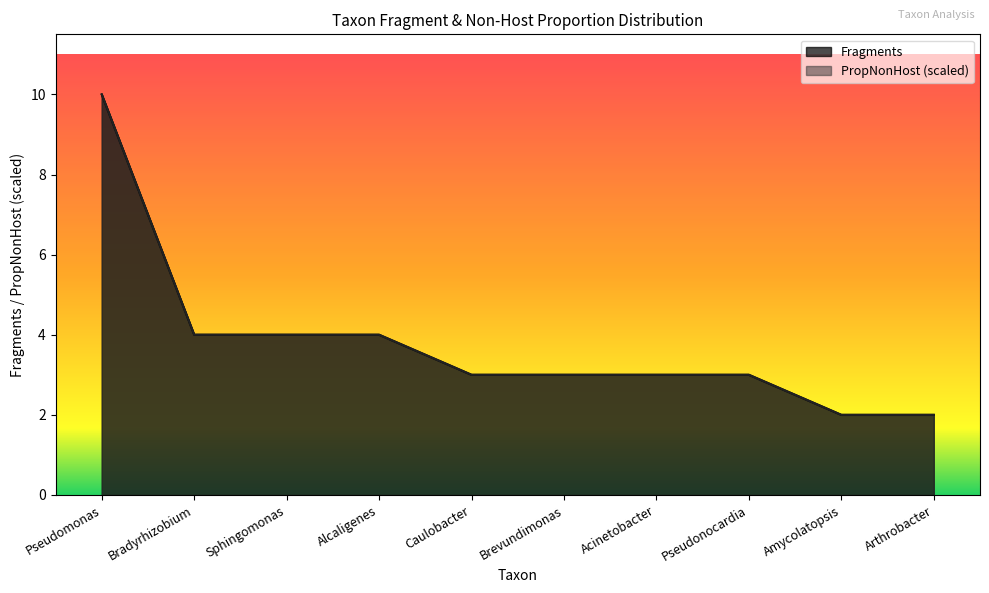

Count the PropNonHost values in the range 3 to 4.

7